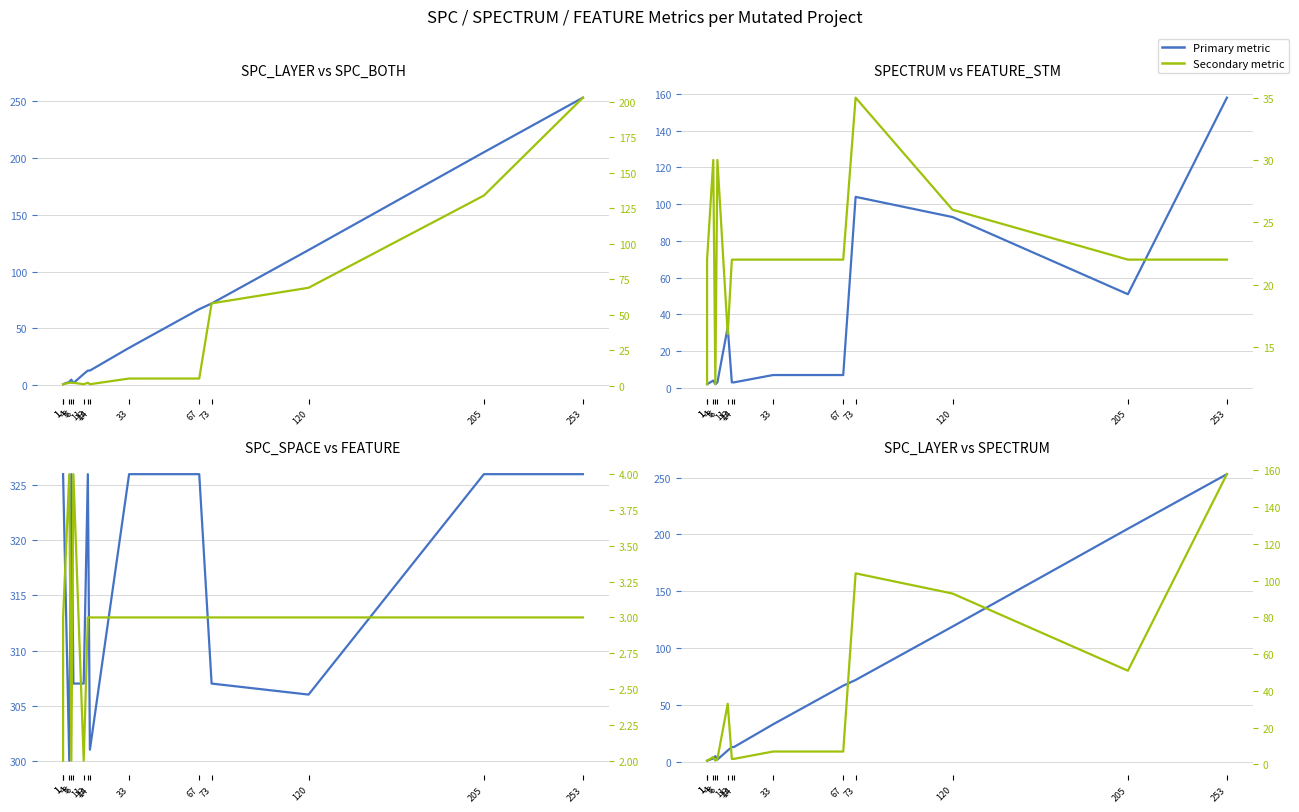

How many FEATURE_STM values are between 22 and 26?

8